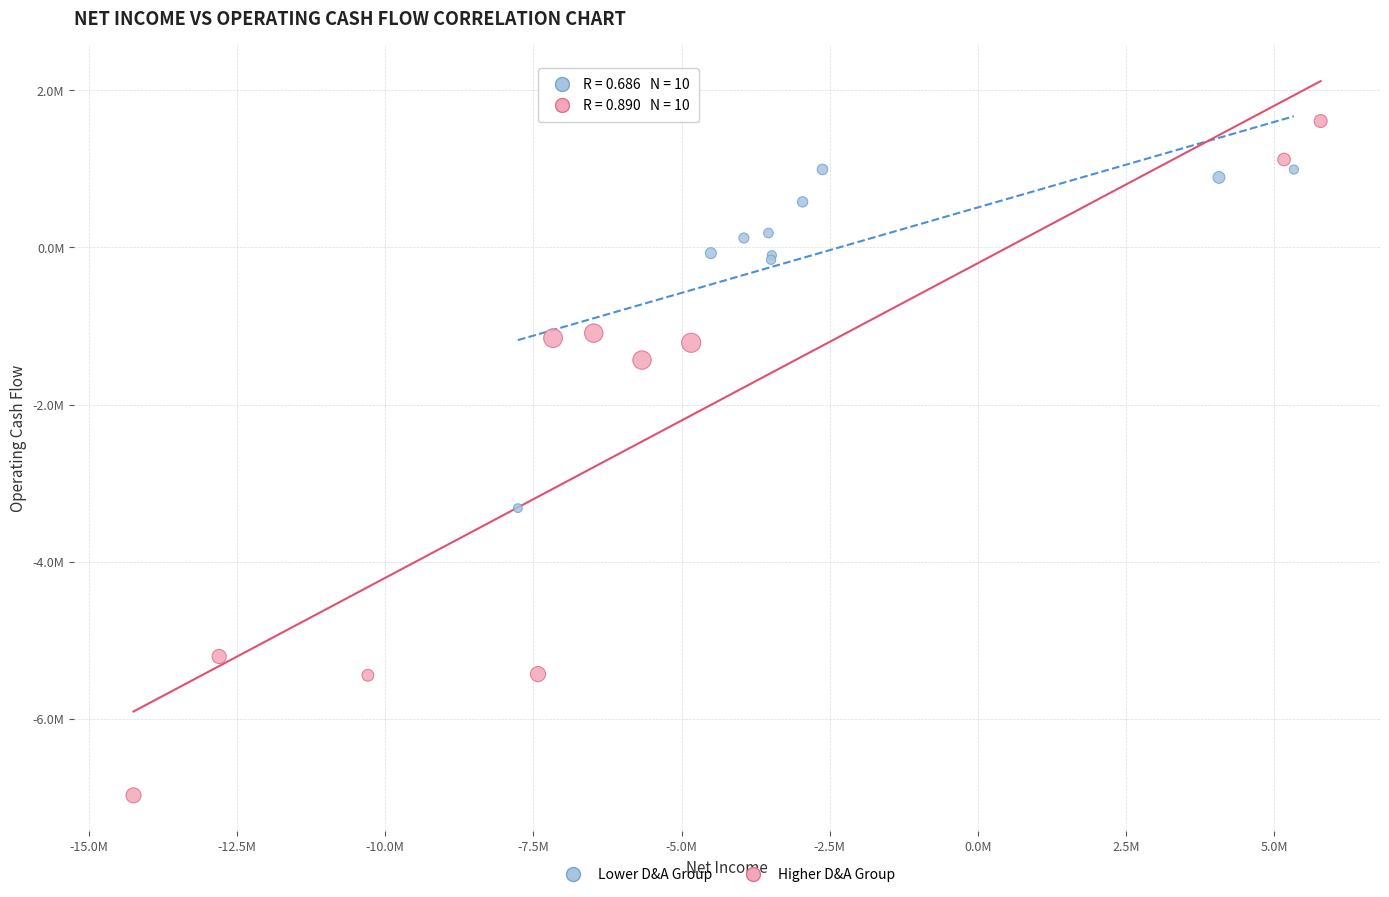

Which series has the widest spread of Y values?

Higher D&A Group